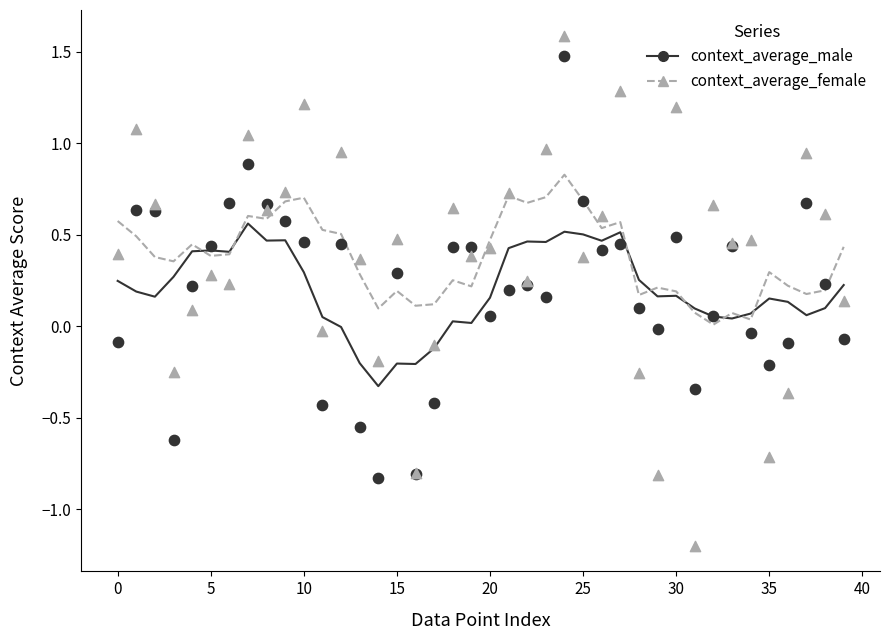

Which series has the widest spread of Y values?

context_average_female